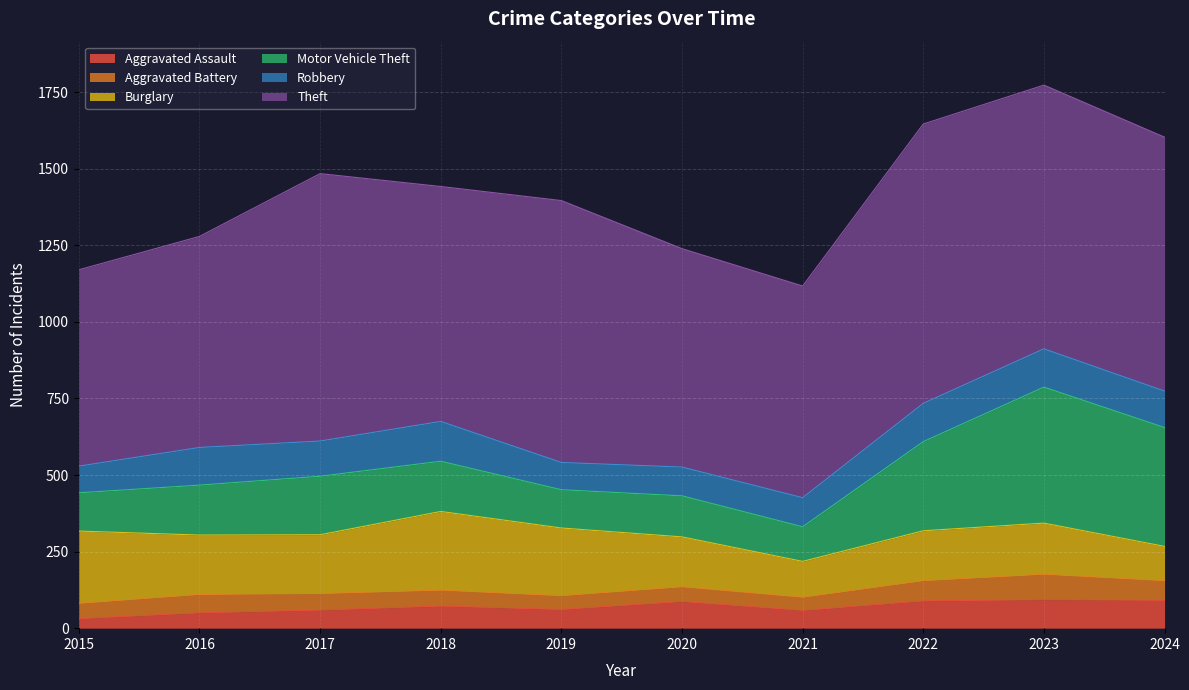

Where does the Aggravated Assault series first go above 72?

2020